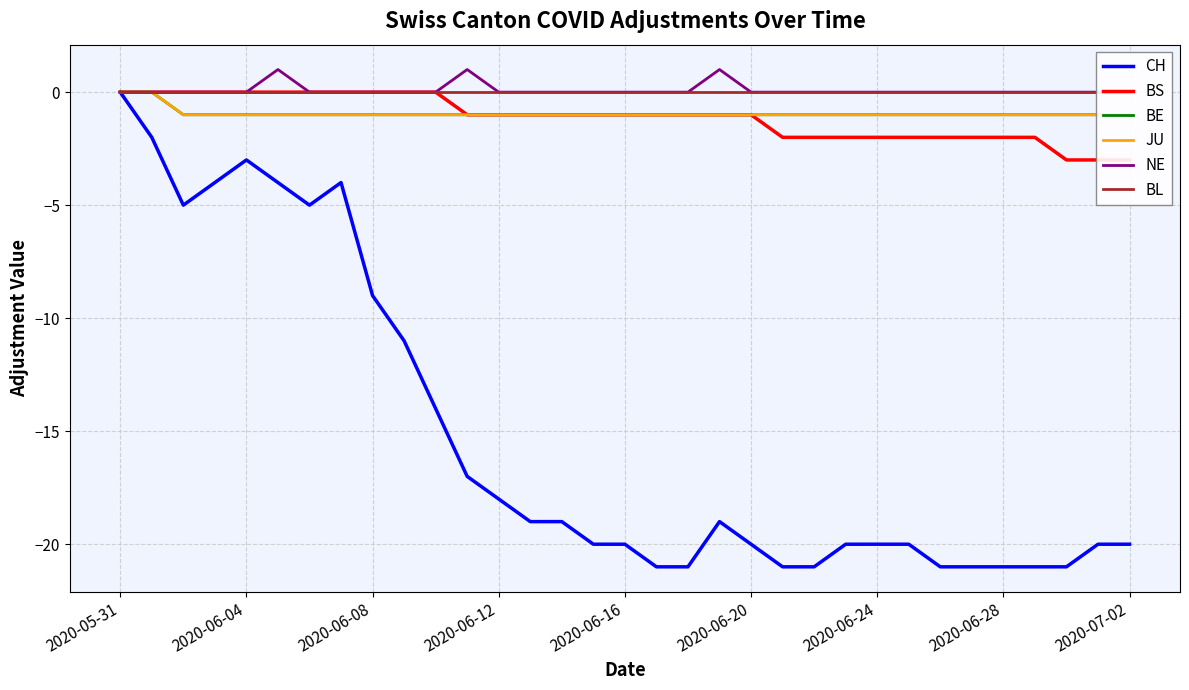

How many lines are shown in the chart?

6